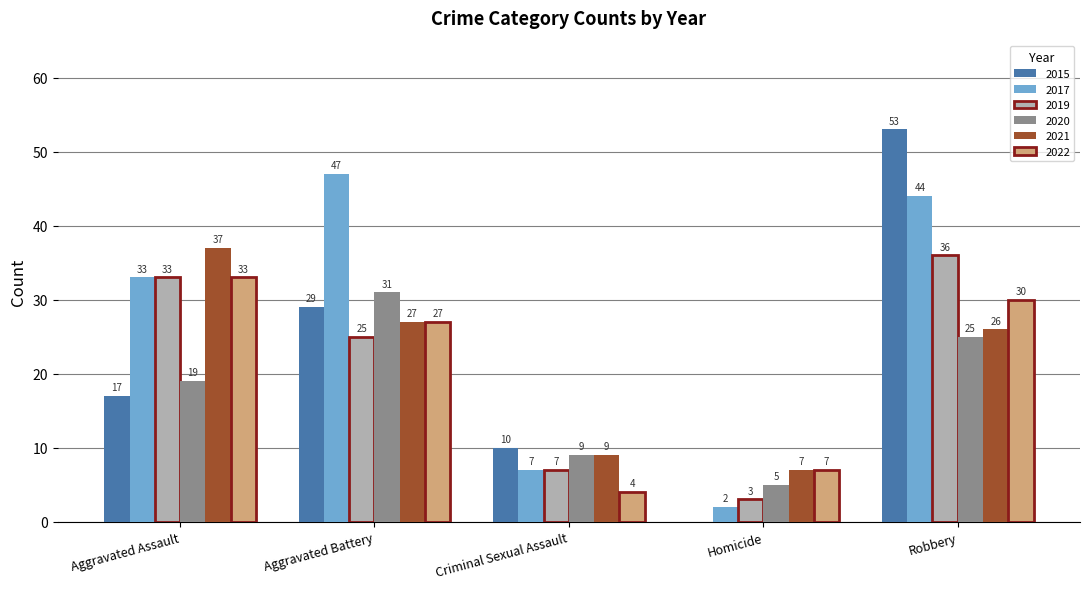

Which category has the highest value across all series?

Robbery